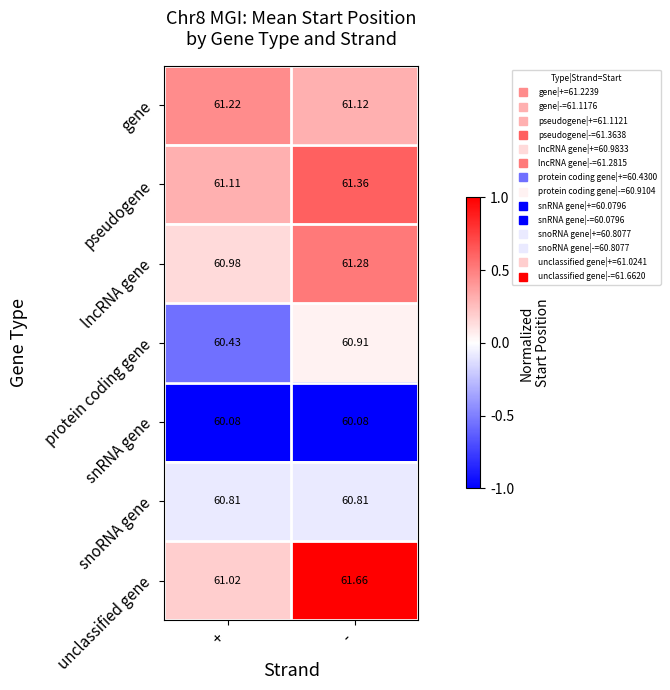

At +, list the series in order from largest to smallest.

gene, pseudogene, unclassified gene, lncRNA gene, snoRNA gene, protein coding gene, snRNA gene